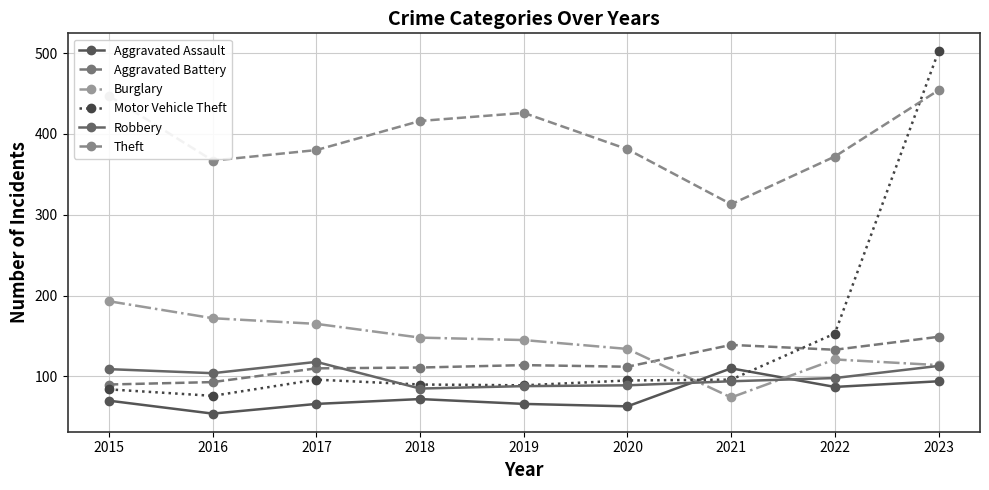

True or false: Robbery has a value of 109 at 2015.

True